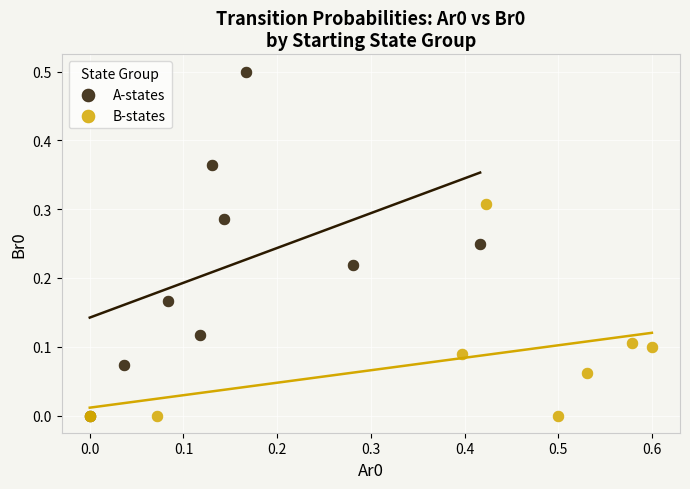

What are all the series names shown in the legend?

A-states, B-states